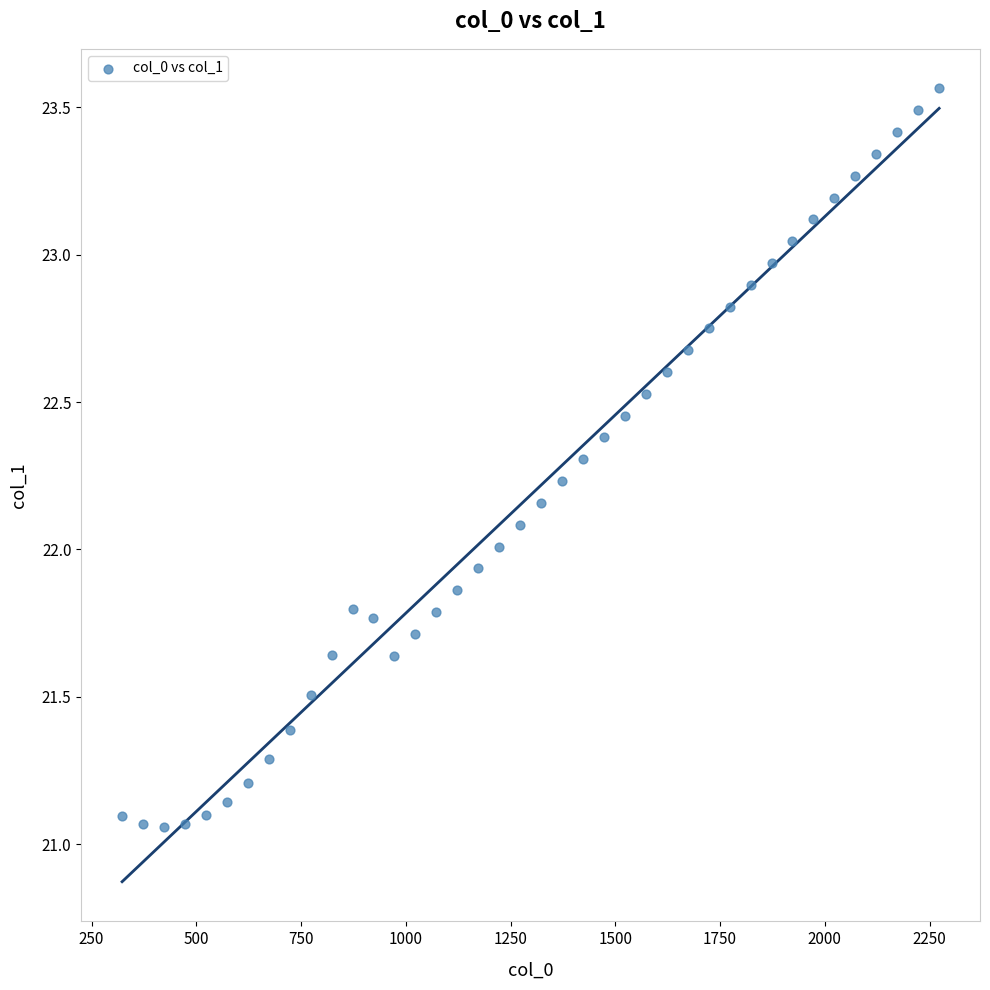

What is the range of X values (max minus min)?

1950.0